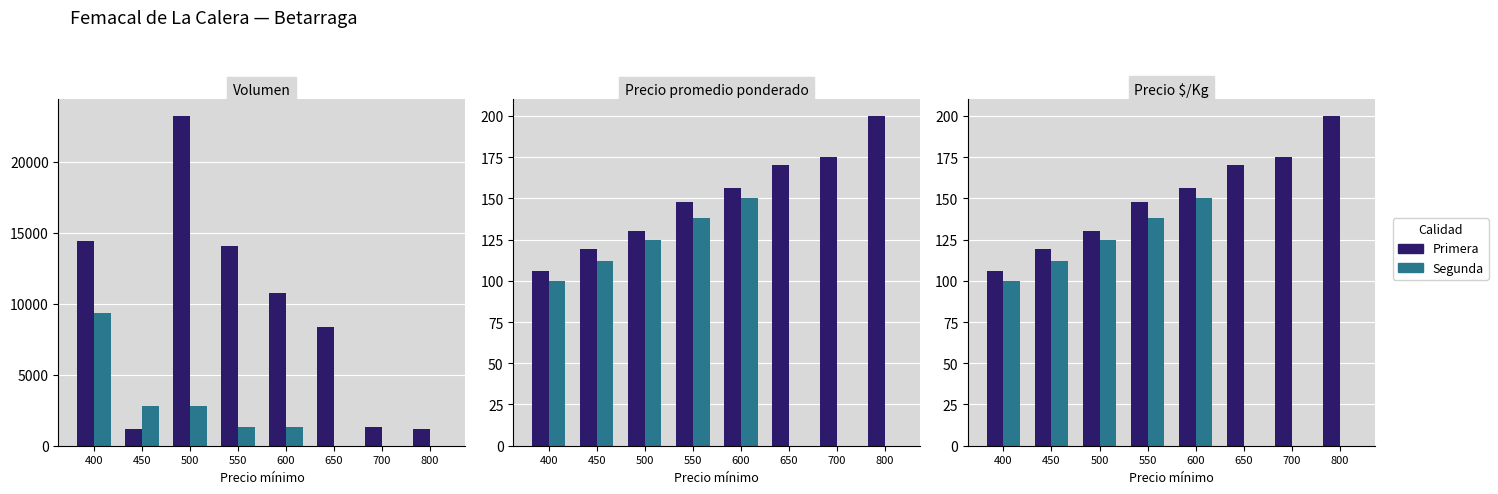

What is the value of the Segunda bar at the 5th from the left?

150